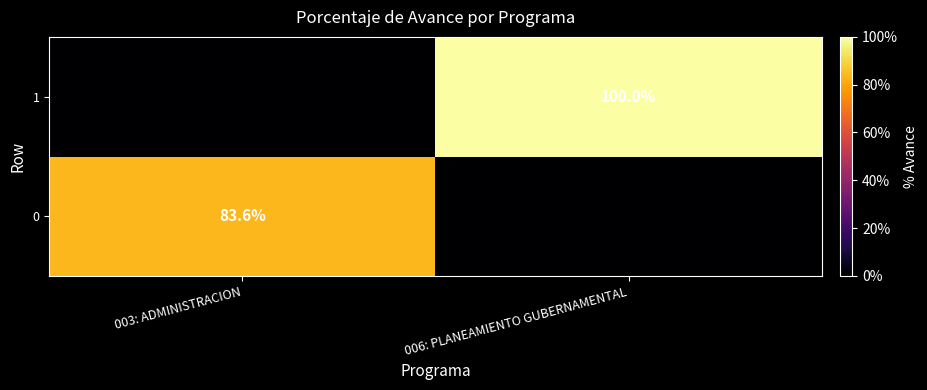

The 0 series shows 114.4 at 003: ADMINISTRACION. True or false?

False